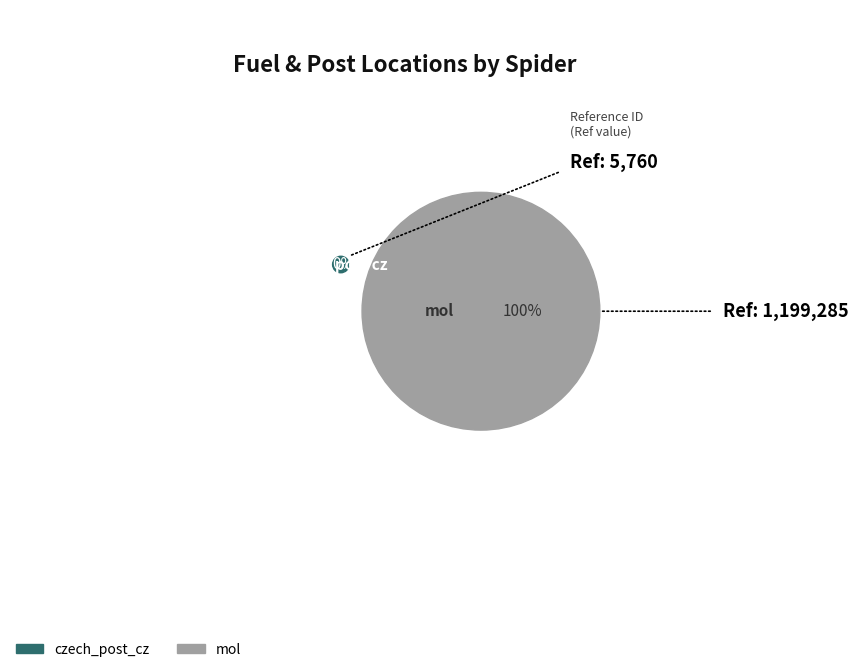

To the nearest percent, what is the average slice percentage?

50%